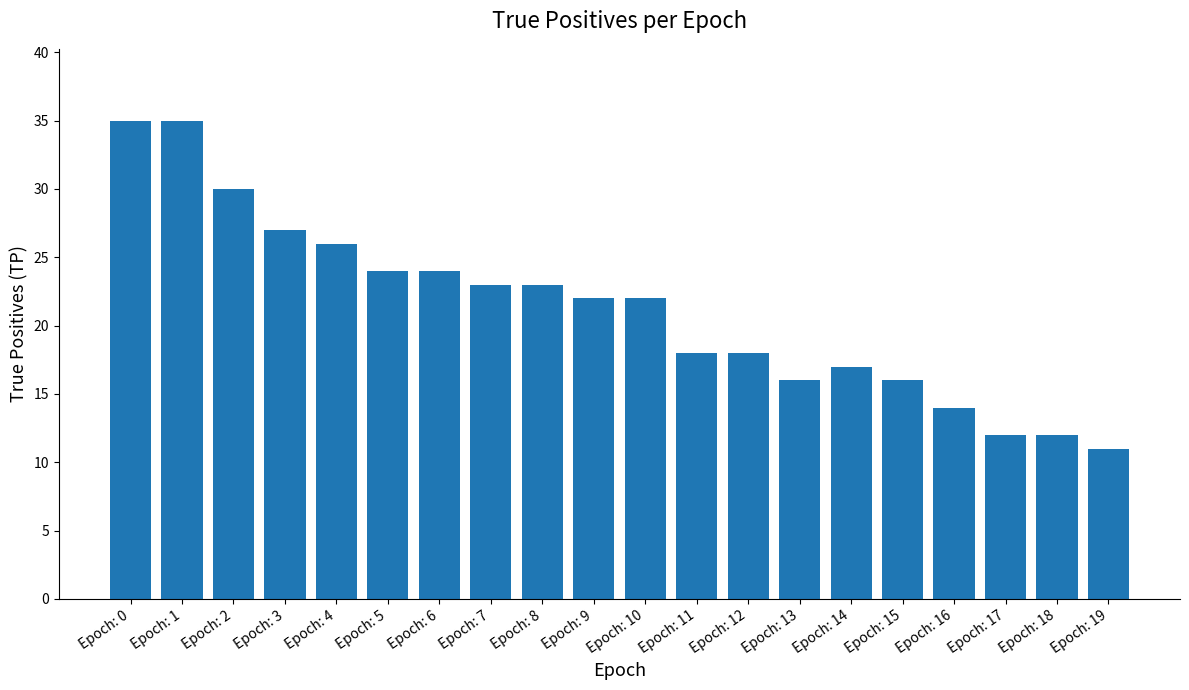

Between Epoch: 19 and Epoch: 0, which is larger?

Epoch: 0